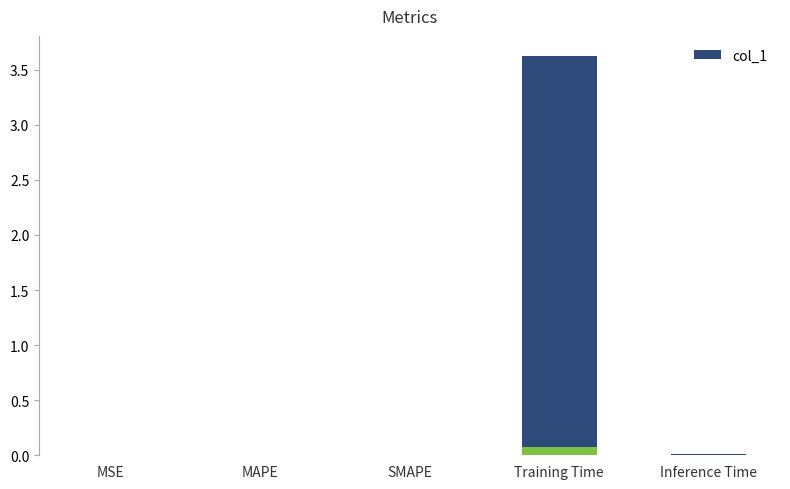

Reading left to right, extract all data points from this chart.

MSE=0.0	MAPE=0.0	SMAPE=0.0	Training Time=3.6	Inference Time=0.0